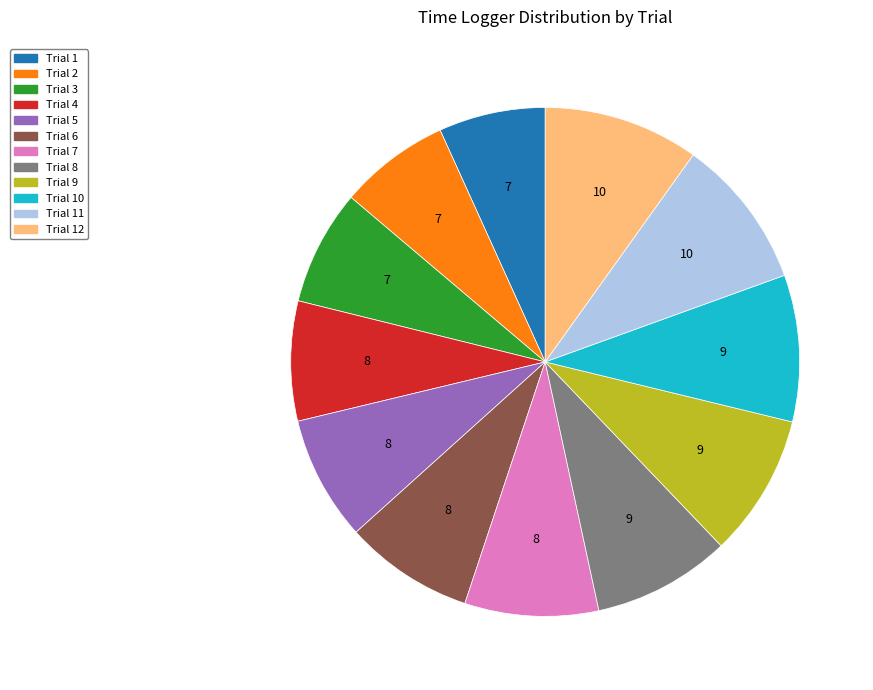

Is there any slice that represents more than half of the pie?

No